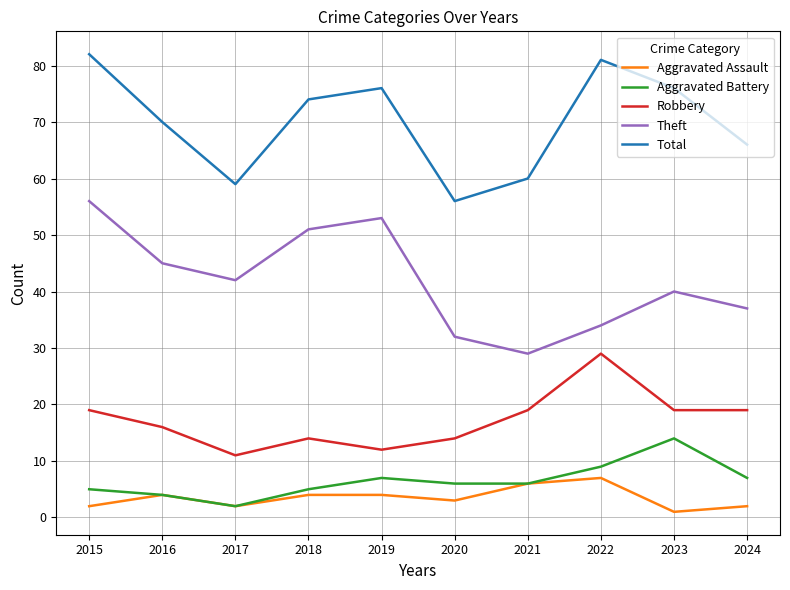

How many distinct data groups are displayed?

5